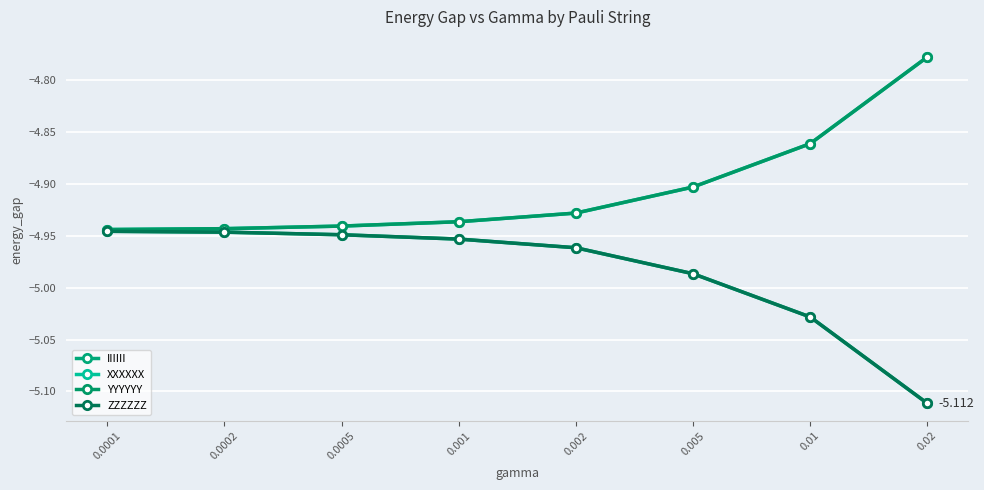

Is this an area chart (filled region under the line)?

No